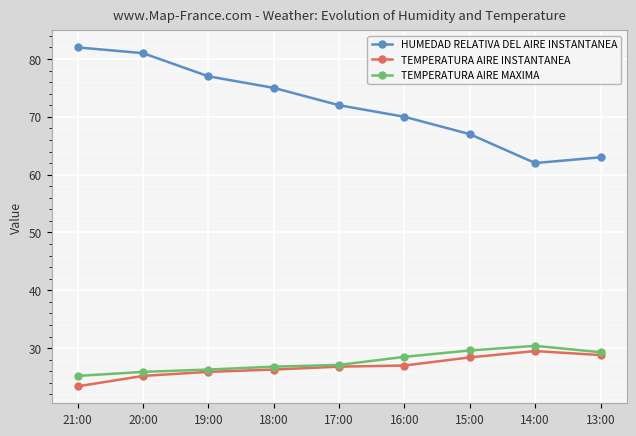

True or false: TEMPERATURA AIRE MAXIMA has a value of 25.2 at 21:00.

True